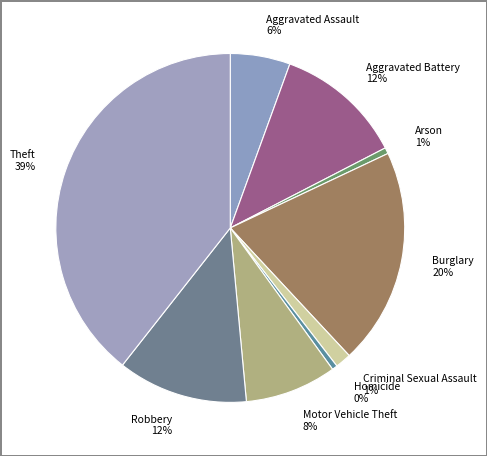

What is the largest slice in the pie chart?

Theft